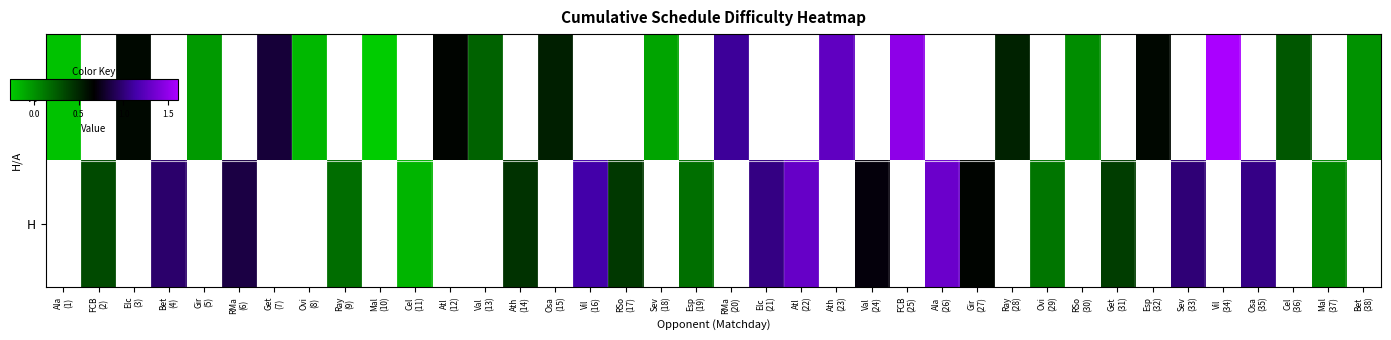

Which label corresponds to the largest value in the chart?

Vil
(34)